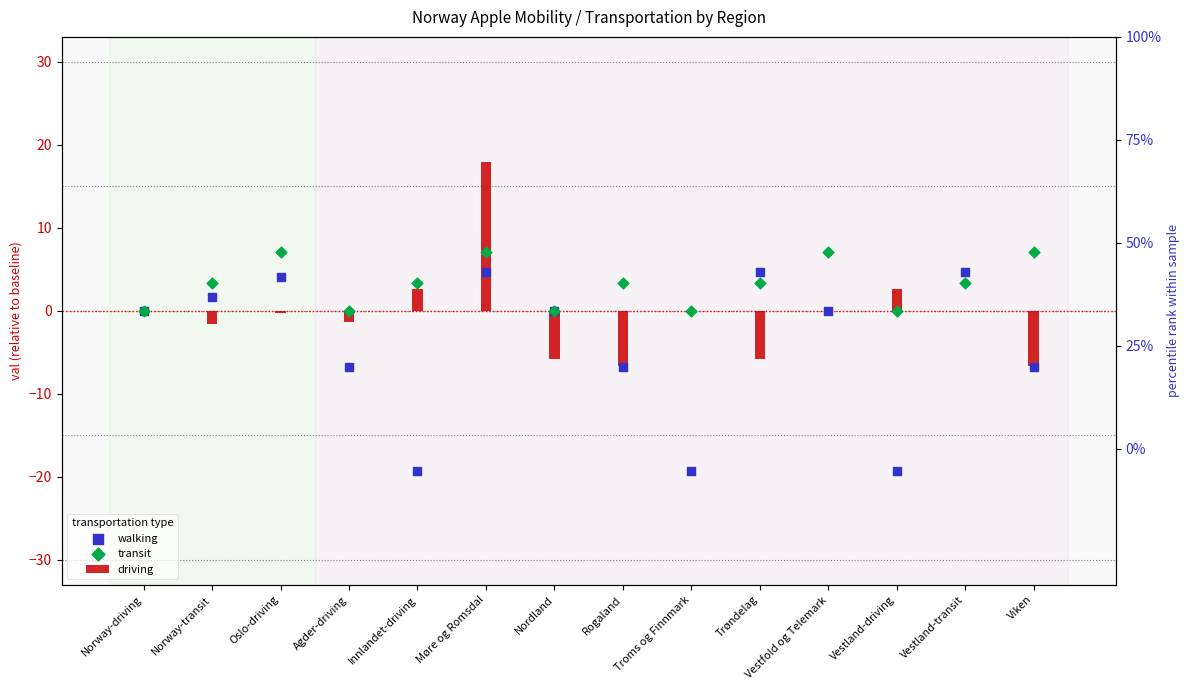

What are all the series names shown in the legend?

driving, walking, transit